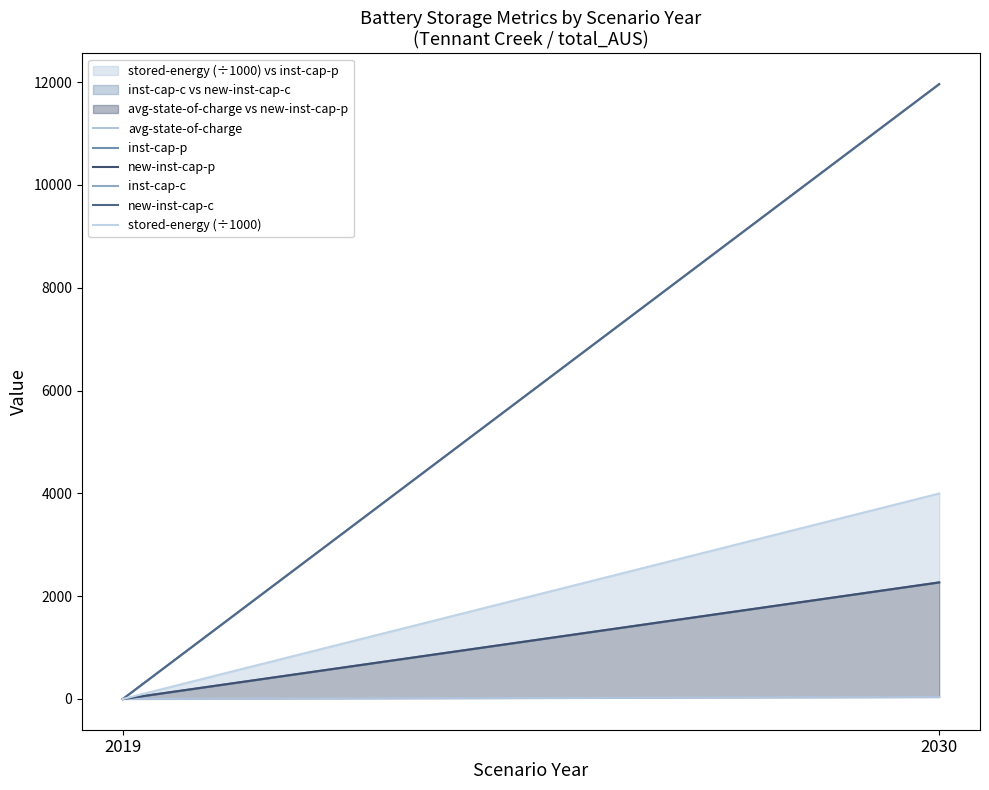

At how many categories does at least one series exceed 2657?

1